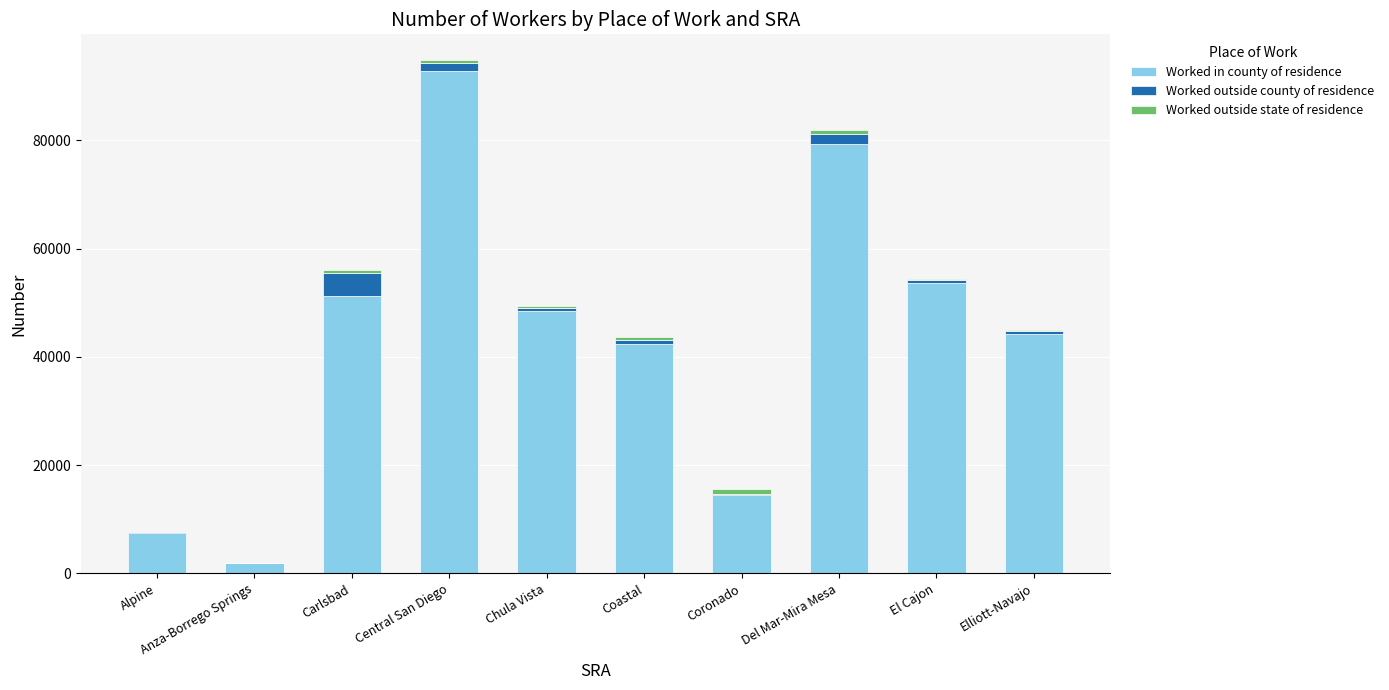

The value of Worked in county of residence at Coastal is 42414. True or false?

True